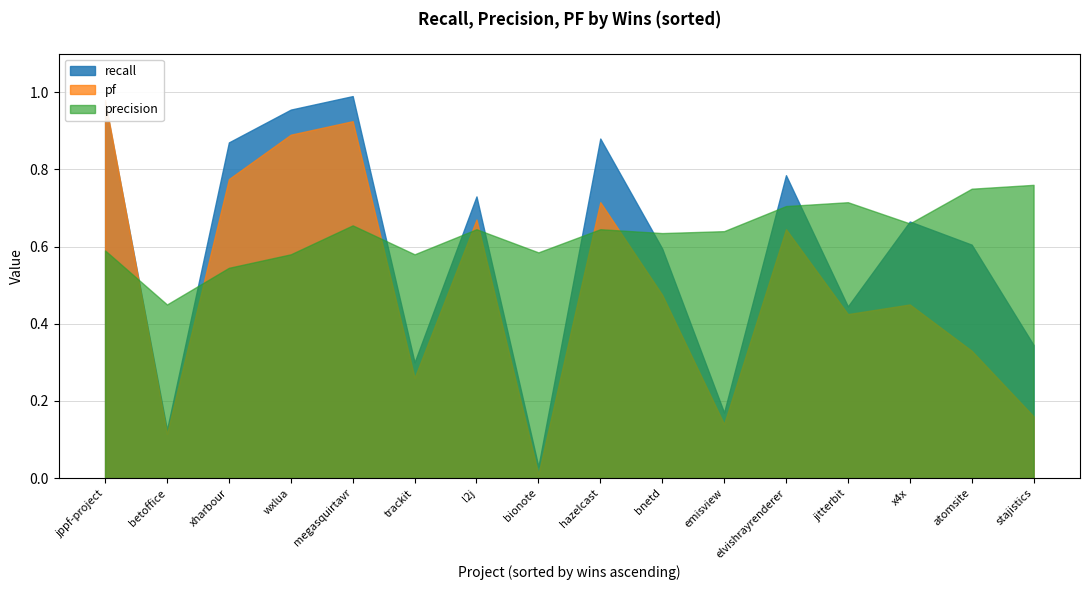

List the labels in order of pf value, largest first.

0, 4, 3, 2, 8, 6, 11, 9, 13, 12, 14, 5, 15, 10, 1, 7